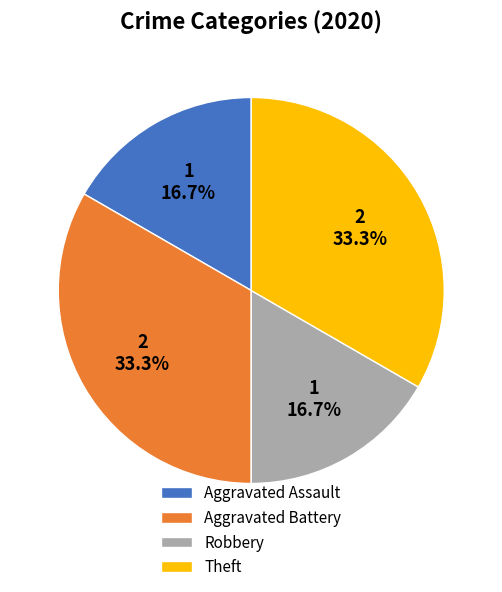

What is the ratio of the value at Aggravated Assault to the value at Robbery?

1.0